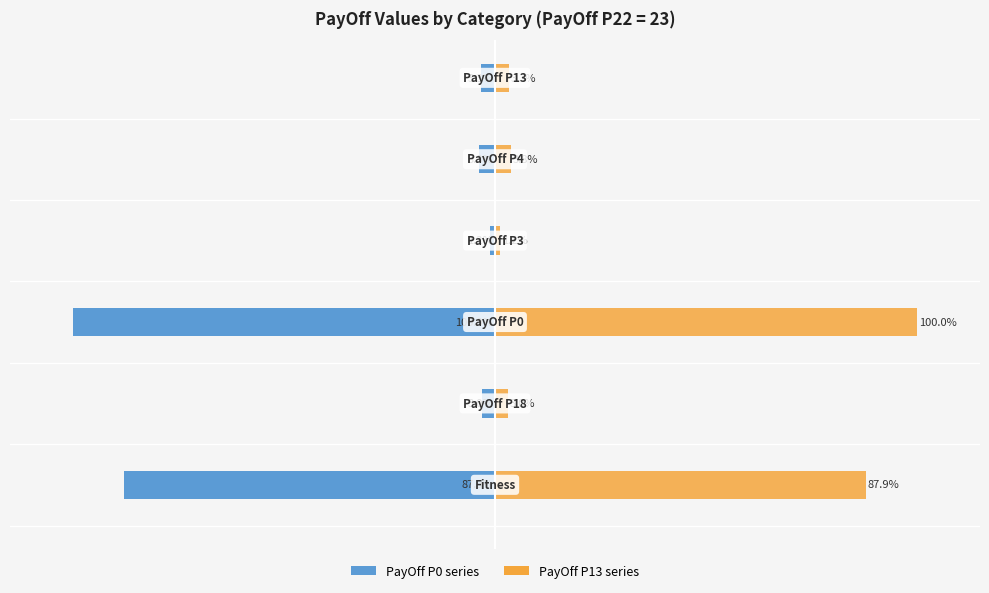

How many categories are shown in the chart?

6